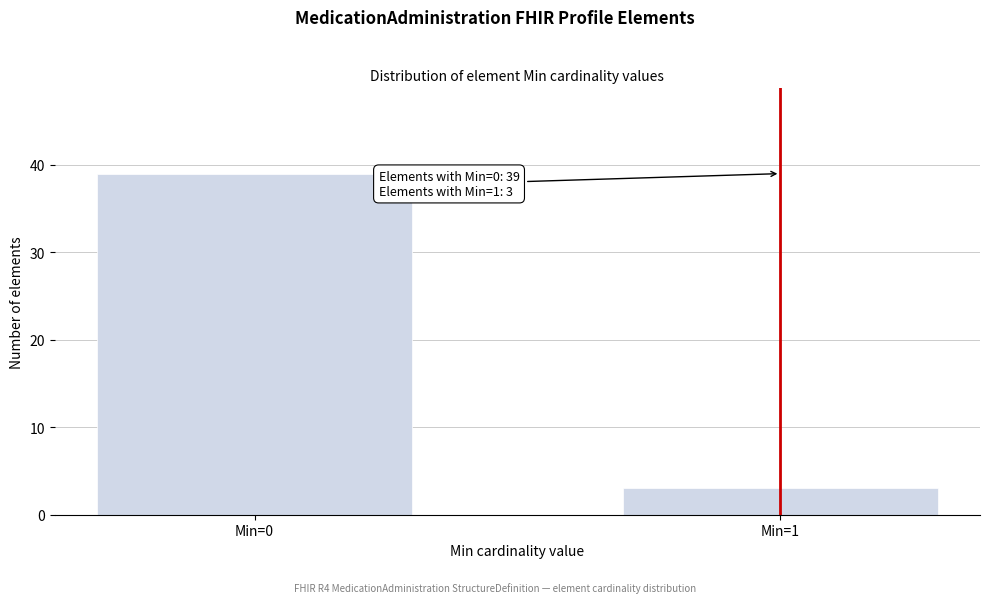

Reading right to left, extract all data points from this chart.

Min=1=3	Min=0=39